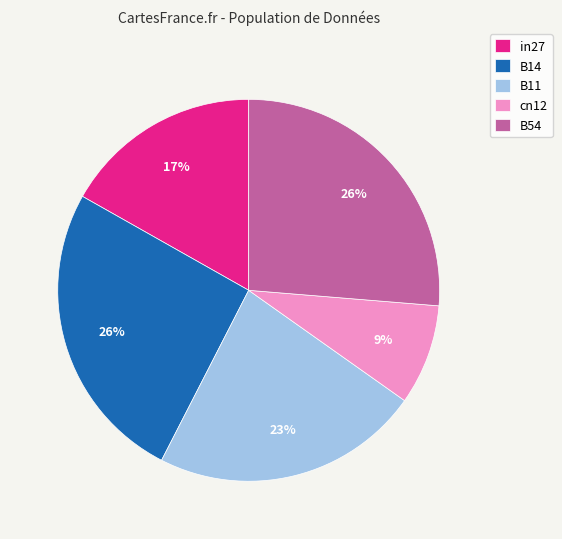

To the nearest percent, what is the average slice percentage?

20%